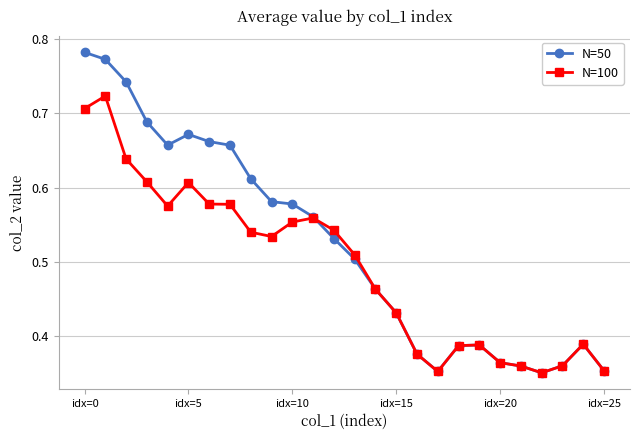

Which series has the largest range (max minus min)?

N=50